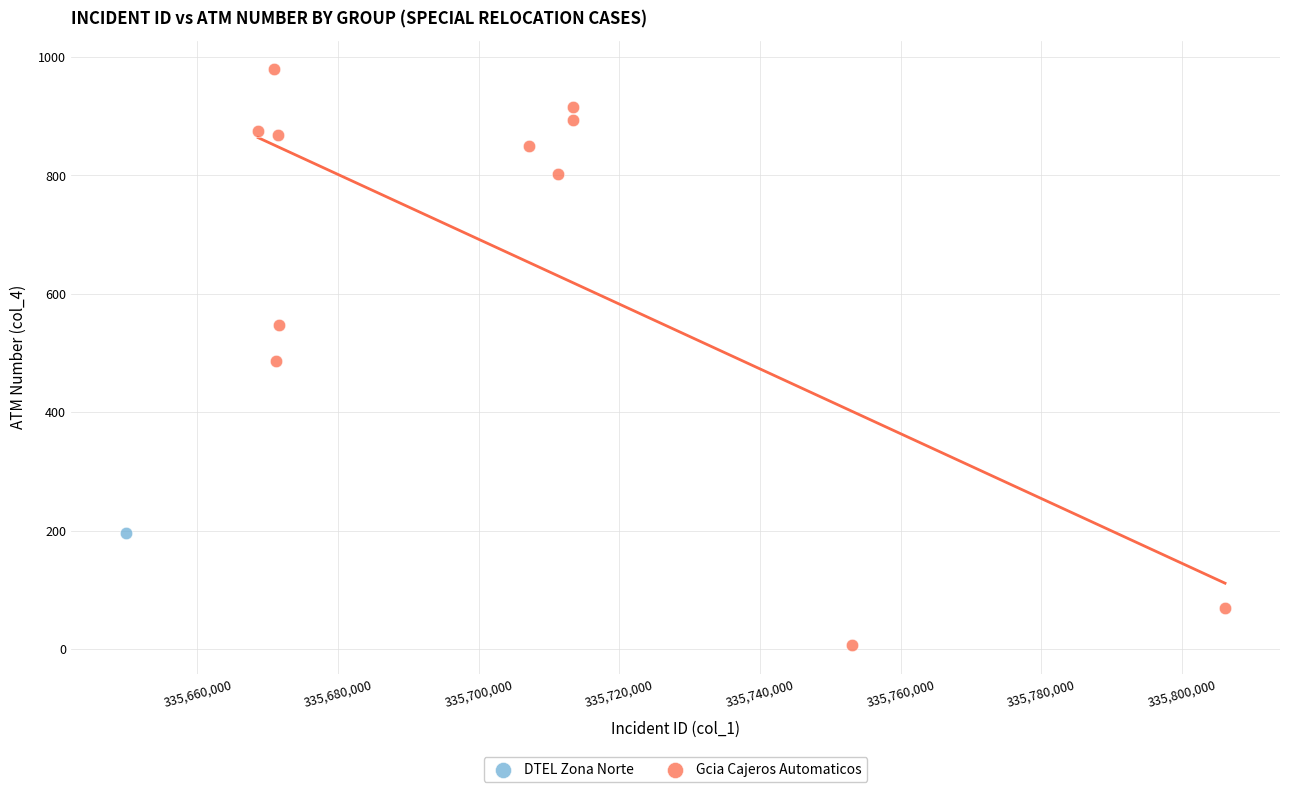

What are all the series names shown in the legend?

DTEL Zona Norte, Gcia Cajeros Automaticos